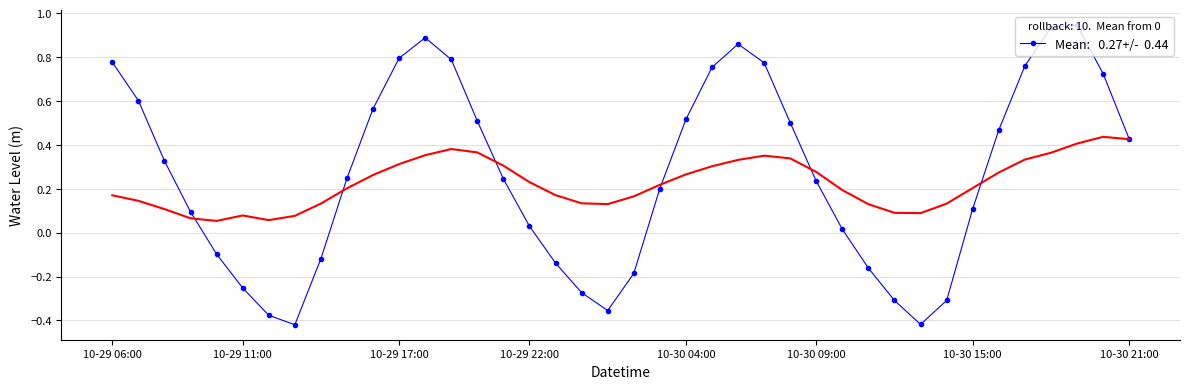

What is the label of the 8th point from the right?

2024-10-30 14:00:00